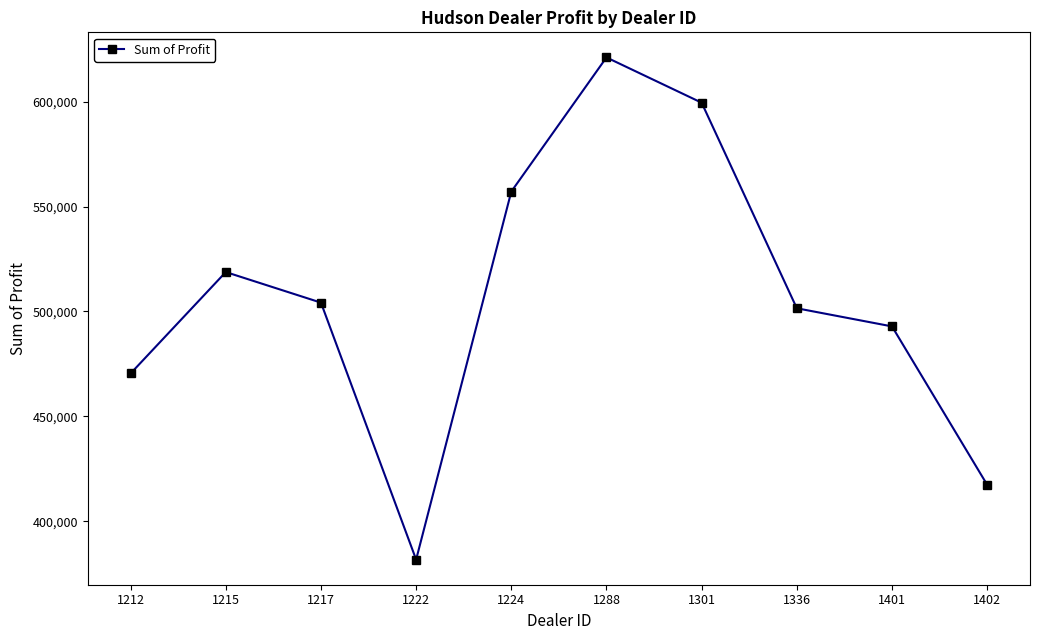

List the labels in order of value, largest first.

1288, 1301, 1224, 1215, 1217, 1336, 1401, 1212, 1402, 1222